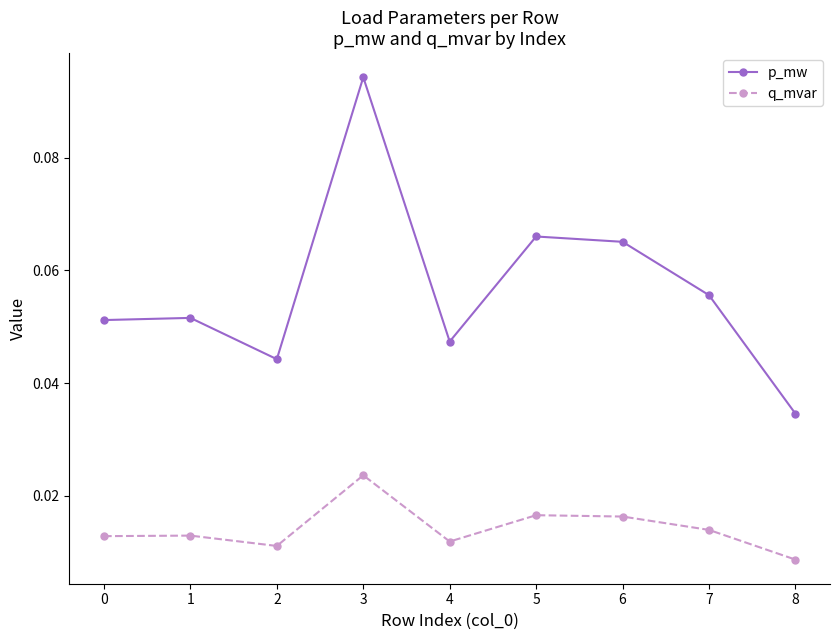

Which label corresponds to the smallest value in the chart?

8